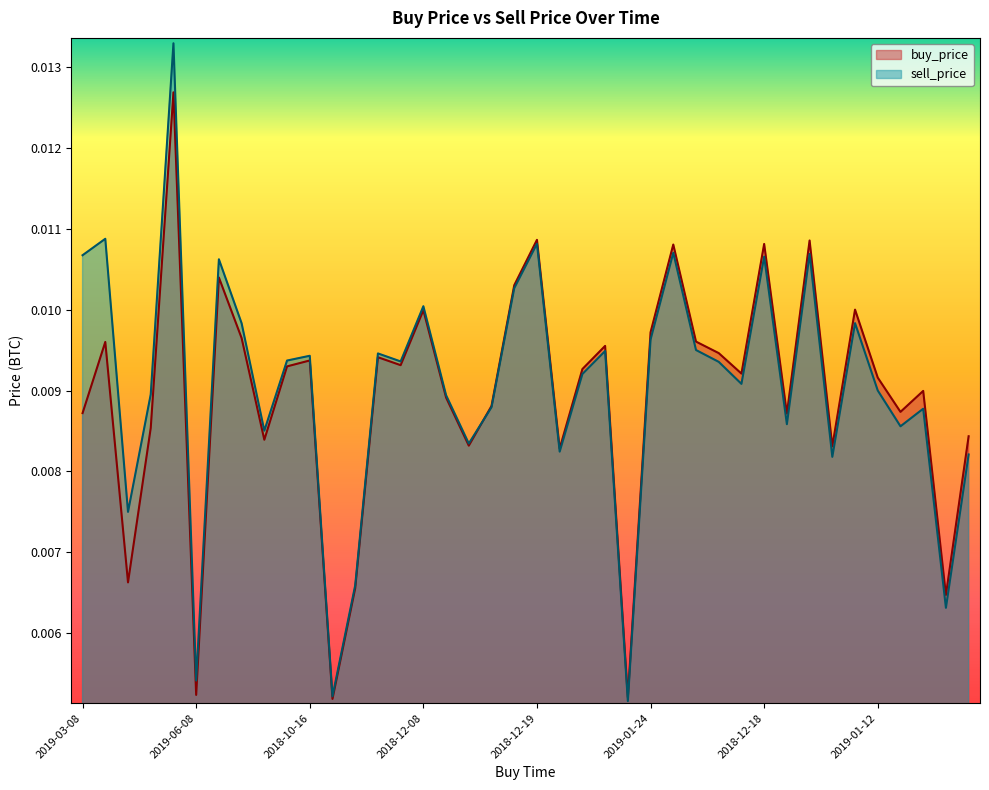

Which series has the widest spread of values?

sell_price